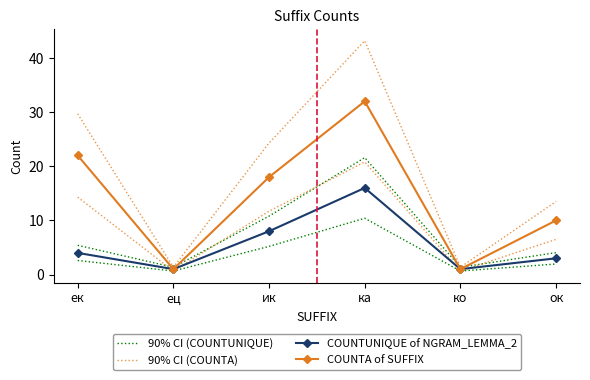

Is it true that COUNTUNIQUE of NGRAM_LEMMA_2 equals 16.0 at ка?

True